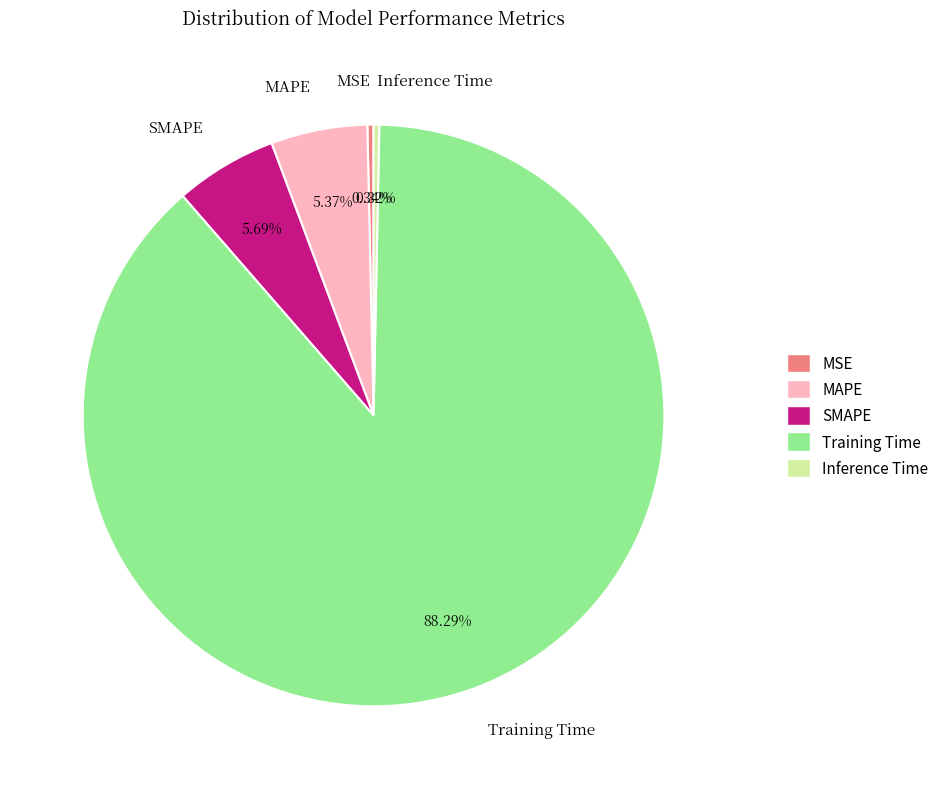

What is the largest slice in the pie chart?

Training Time